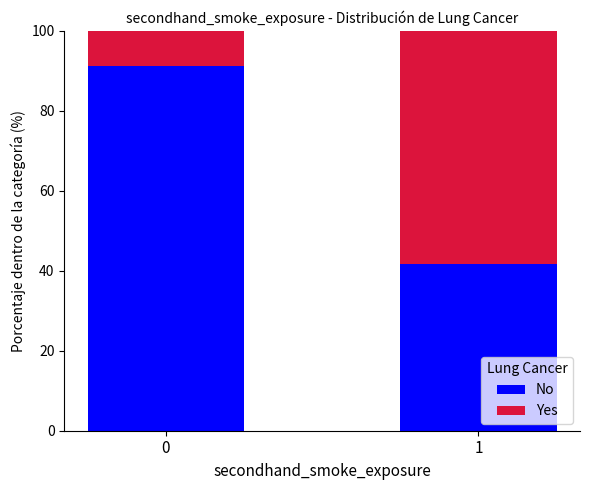

What is the minimum value for No?

41.7